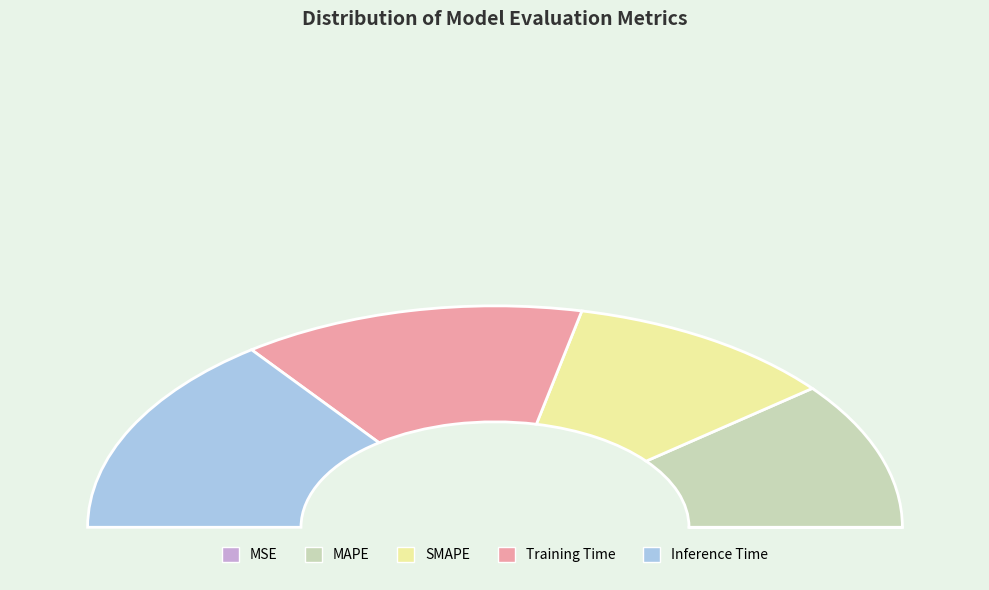

Does MSE represent more than half of the total?

No